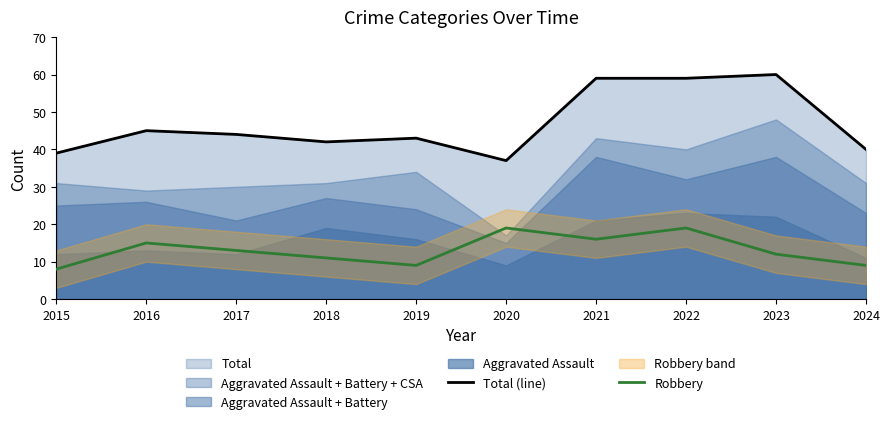

What is the difference between the maximum and minimum values in the Robbery series?

11